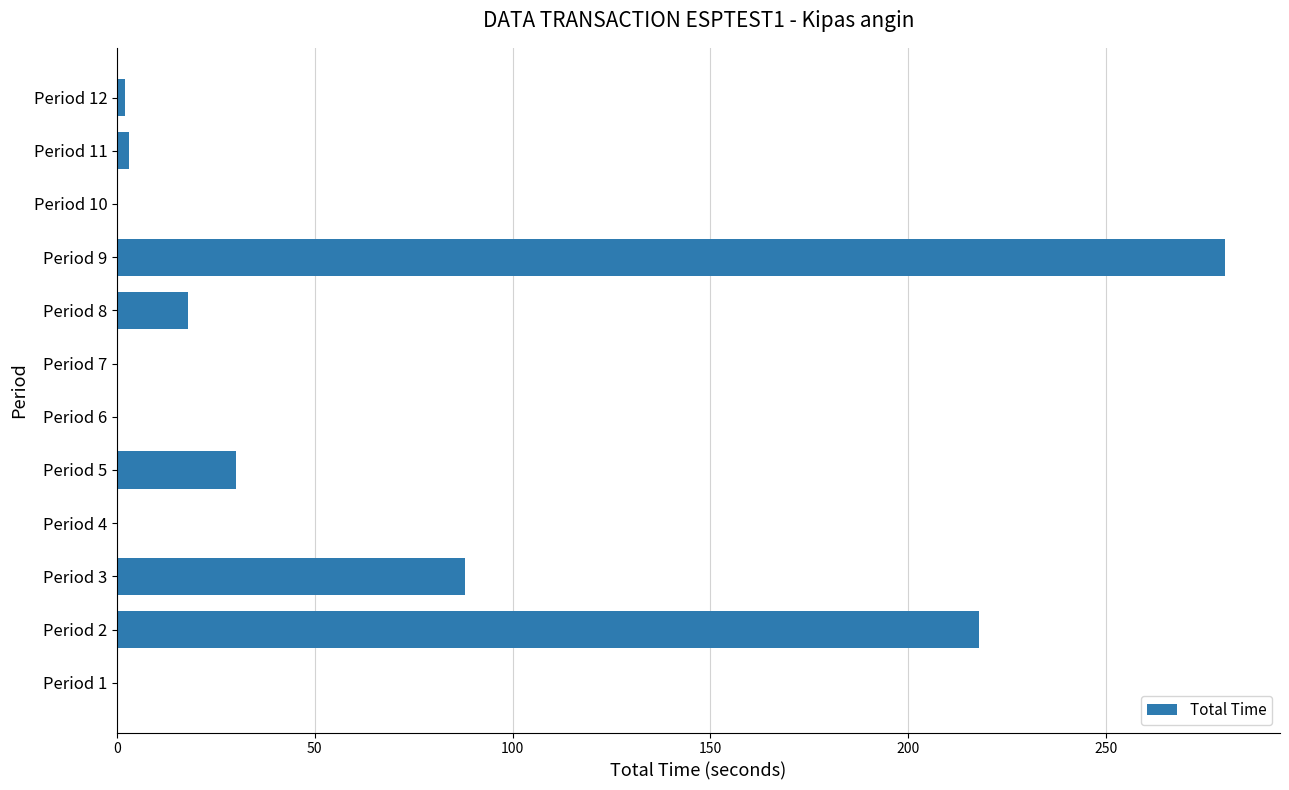

Is it true that the value at Period 1 is 0?

True